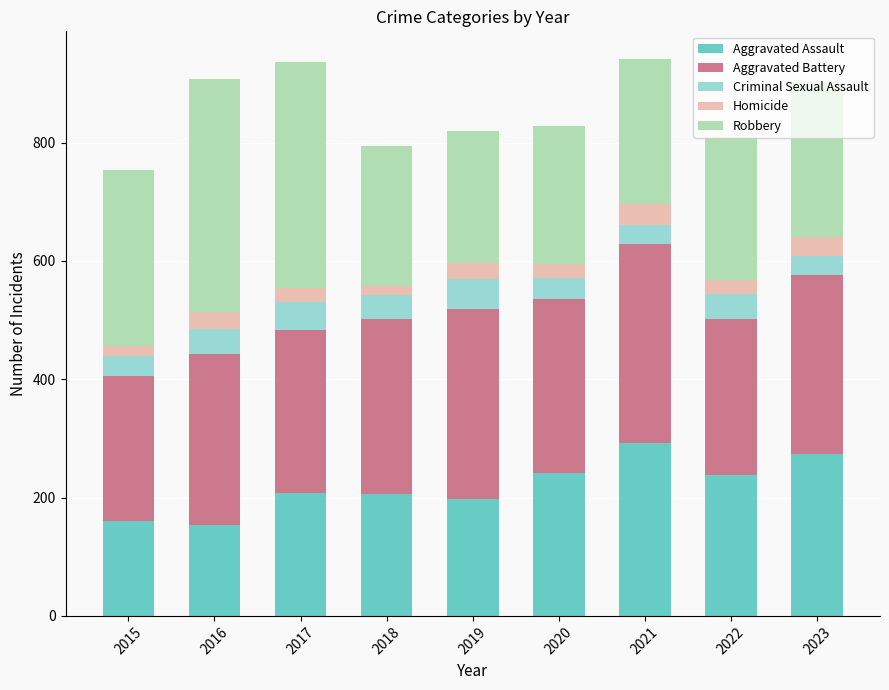

What is the lowest value of the Aggravated Assault series?

154